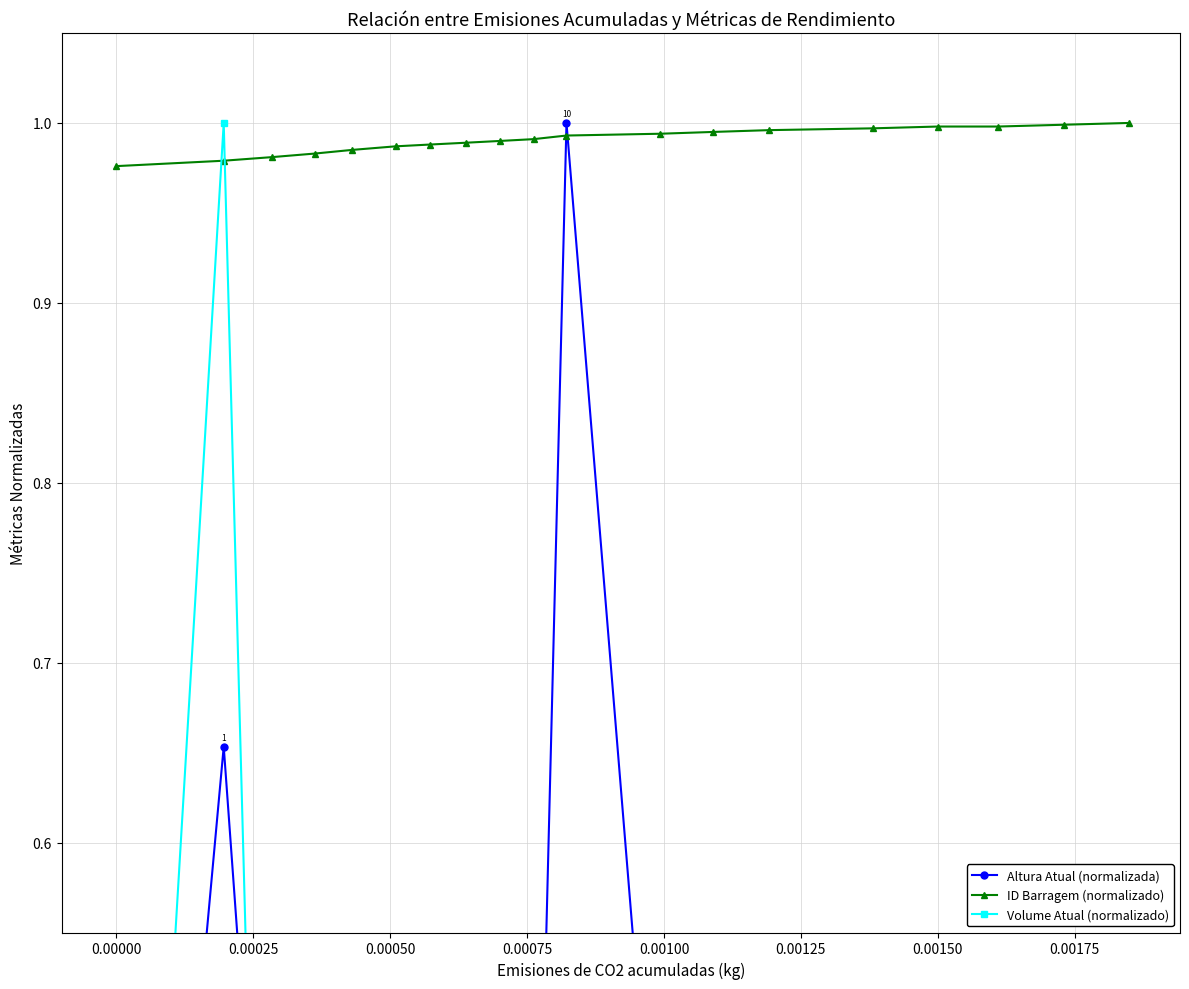

What is the highest value of the ID Barragem (normalizado) series?

1.0